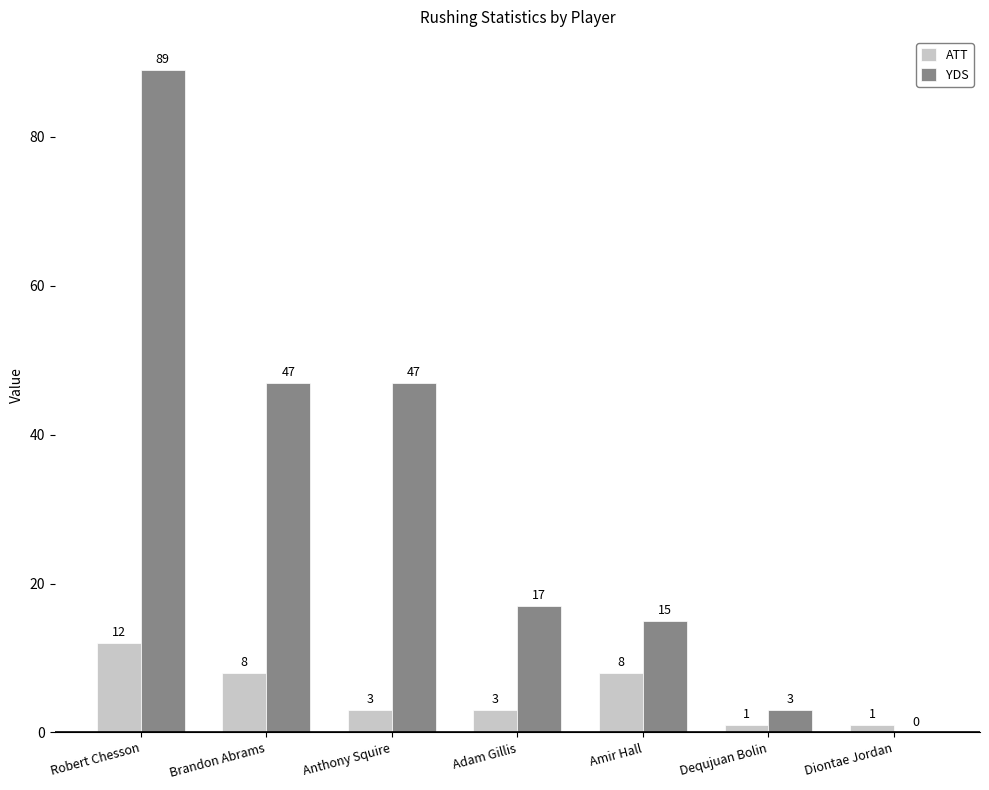

Which series has the largest range (max minus min)?

YDS